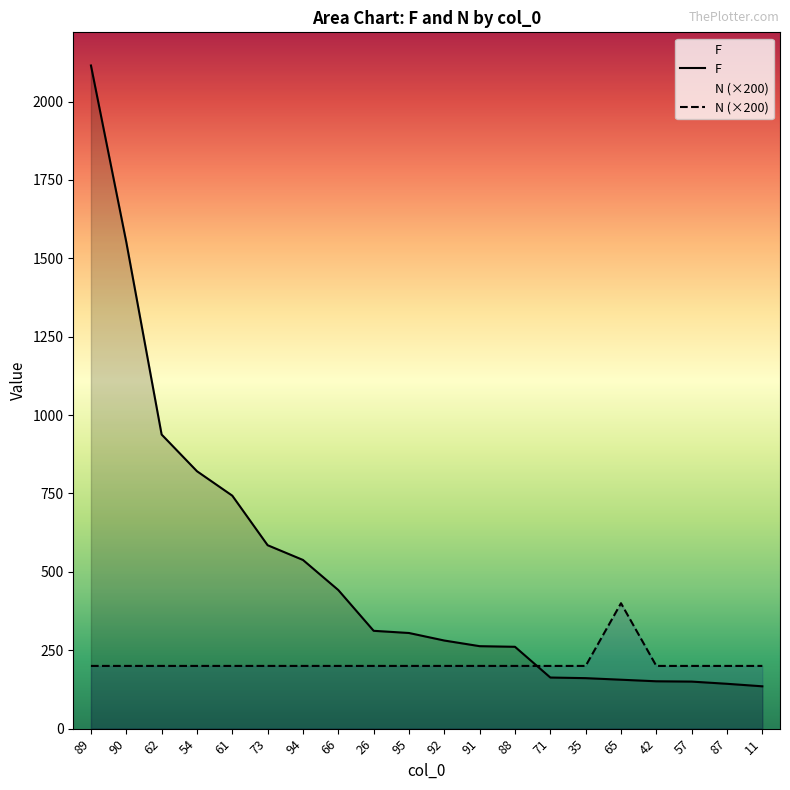

What is the total value across all series at 57?

350